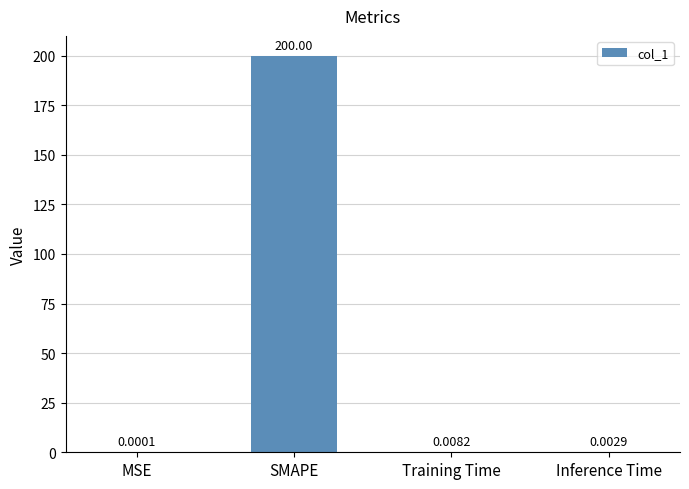

Between Inference Time and Training Time, which is larger?

Training Time